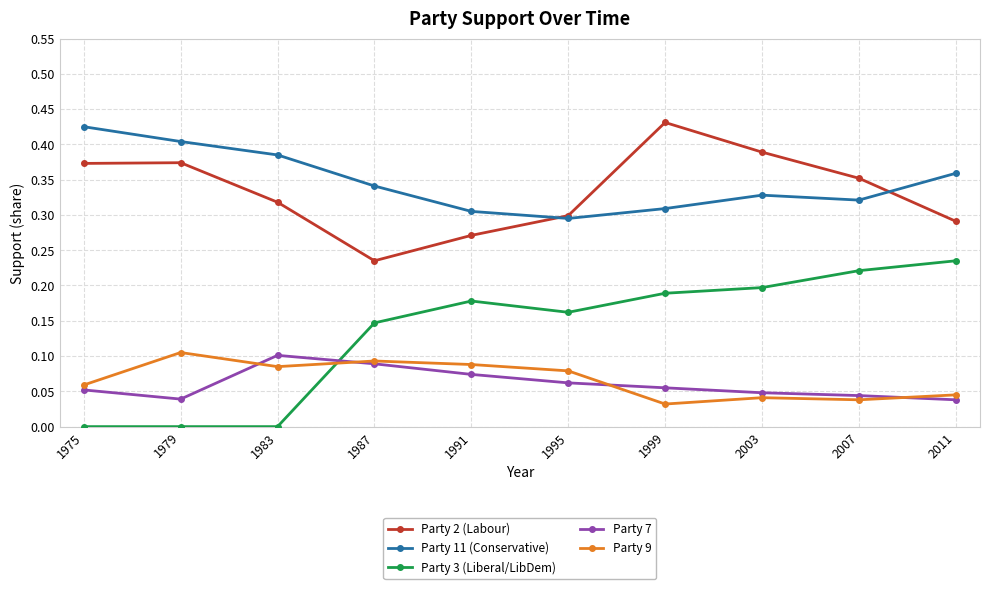

Count the Party 3 (Liberal/LibDem) values in the range 0 to 1.

10